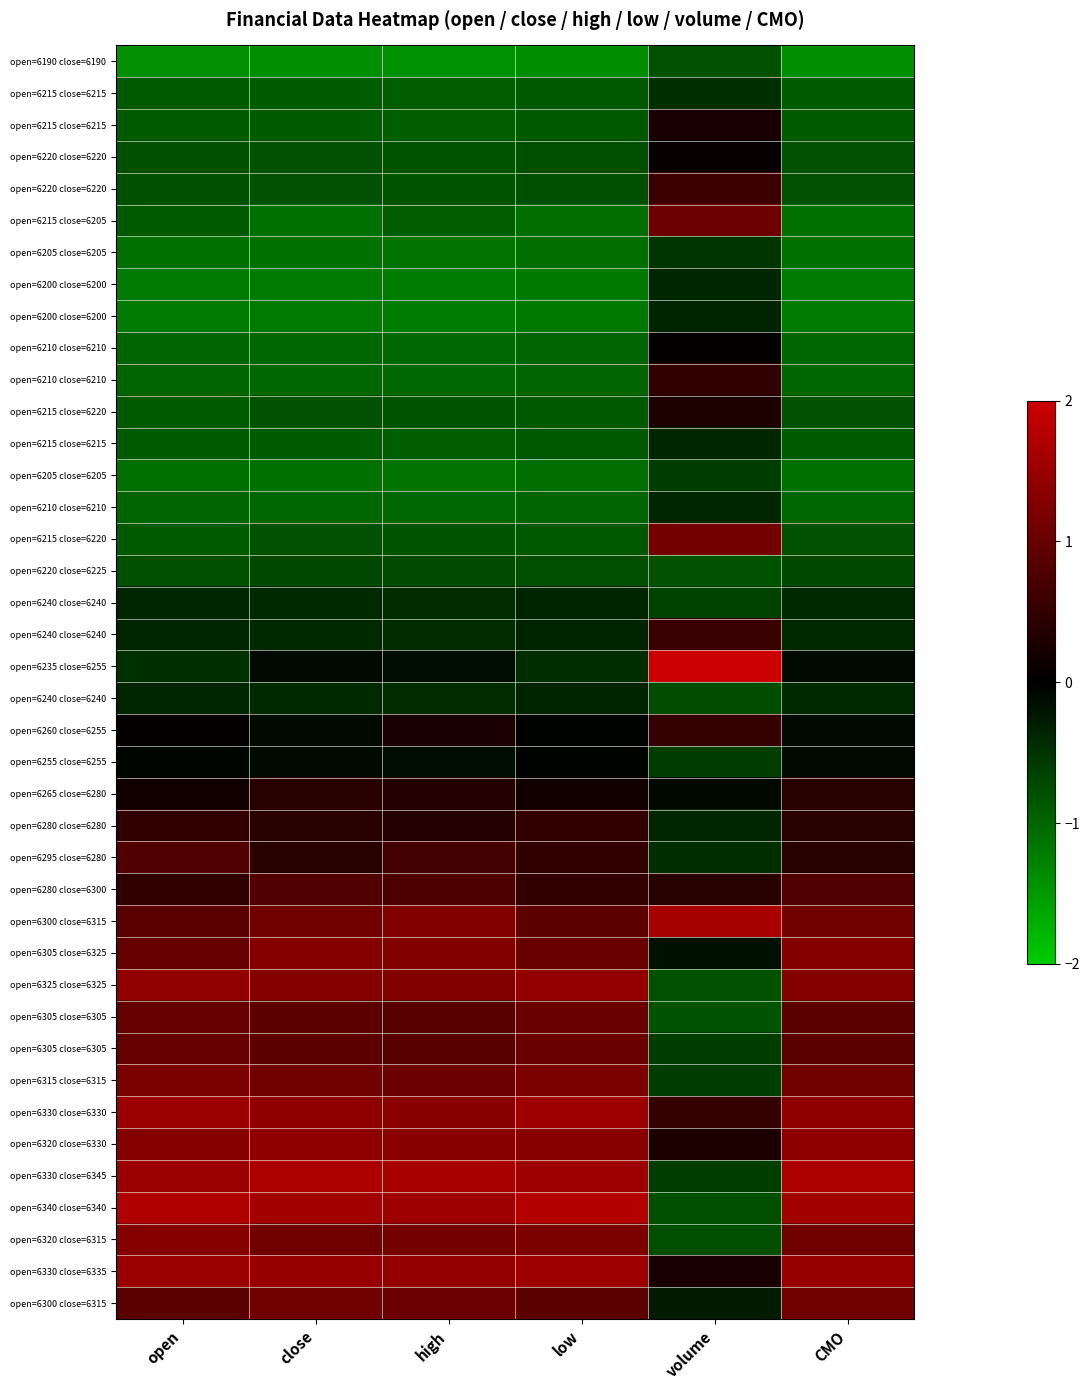

Between open and high, which is larger?

open